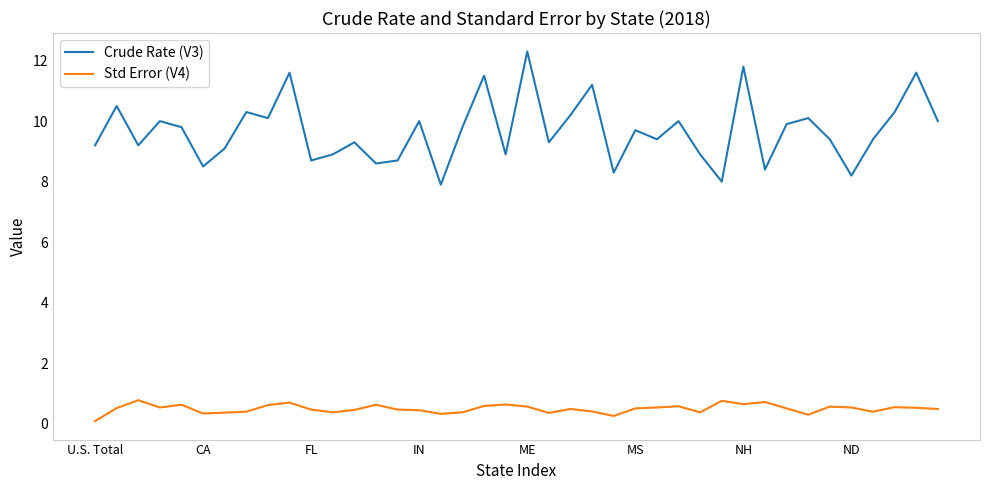

What is the maximum value shown in the chart?

12.3